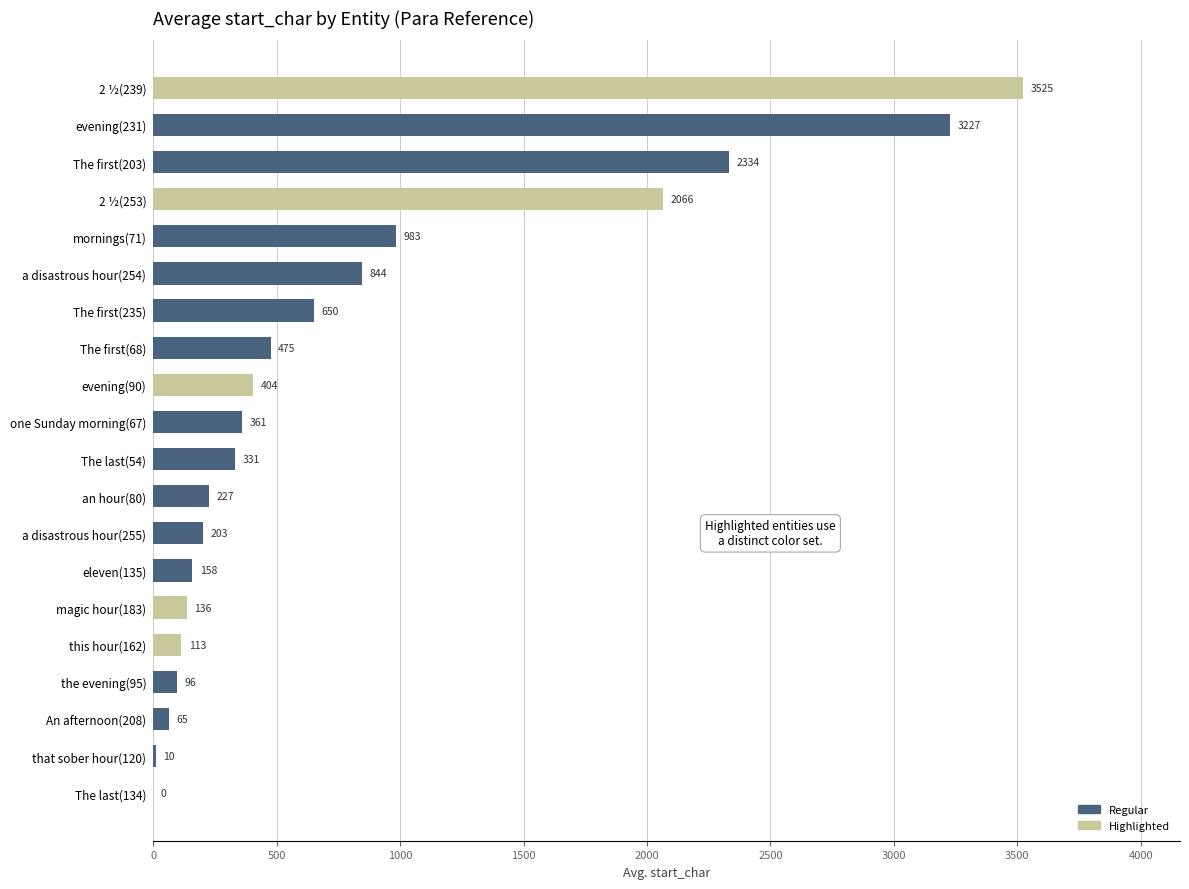

The value at evening(231) is 3227. True or false?

True